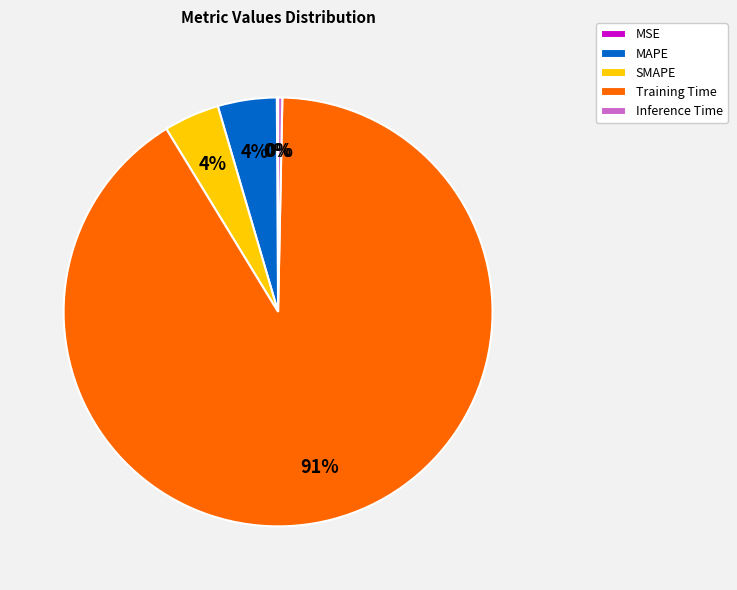

Combined, do Training Time and MAPE account for over 50%?

Yes